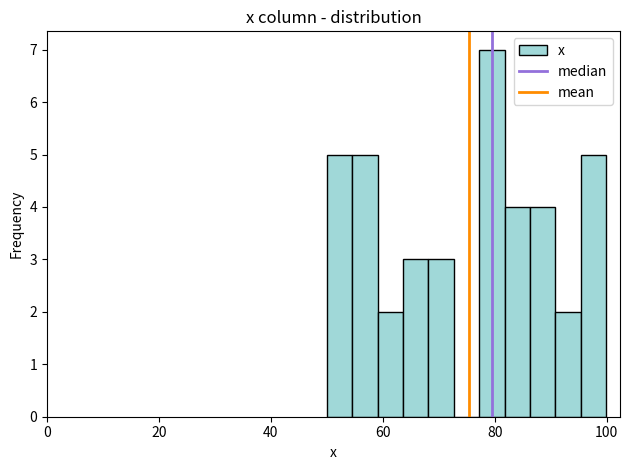

Around what value on the x-axis is the tallest bar? Give the approximate position of its centre, as read against the axis.

80